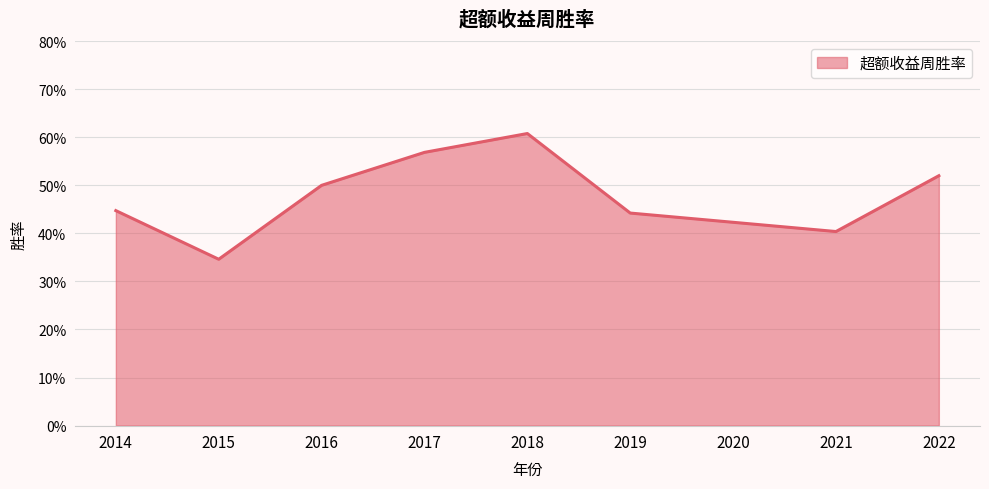

What is the change in value from 2018 to 2021?

-0.2